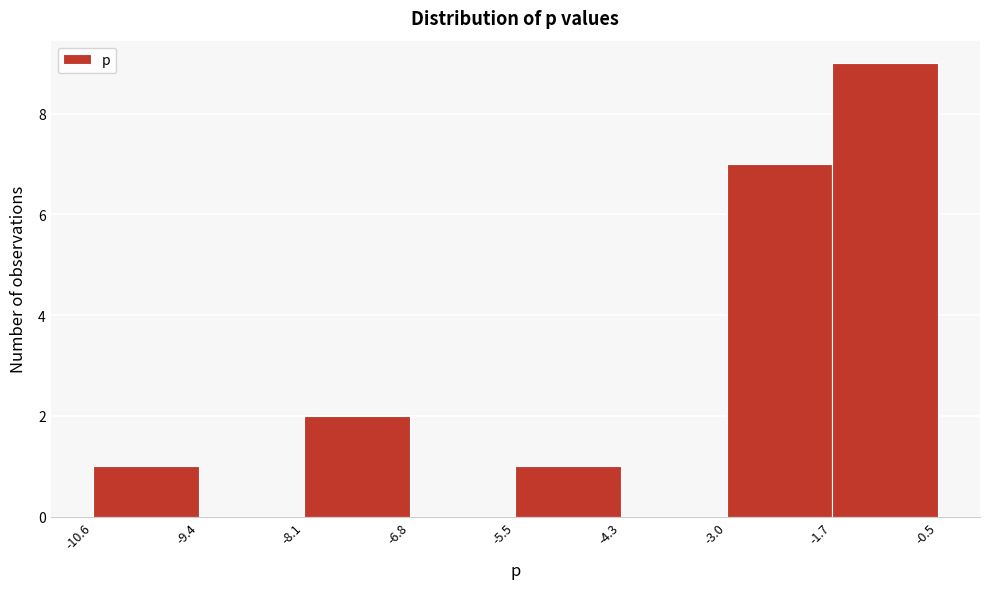

Reading left to right, list every bar in this chart as the range it spans on the x-axis followed by its height. The values are not printed on the chart, so give them approximately, as read against the axis.

-10.6 to -9.4: 1
-9.4 to -8.1: 0
-8.1 to -6.8: 2
-6.8 to -5.5: 0
-5.5 to -4.3: 1
-4.3 to -3.0: 0
-3.0 to -1.7: 7
-1.7 to -0.5: 9